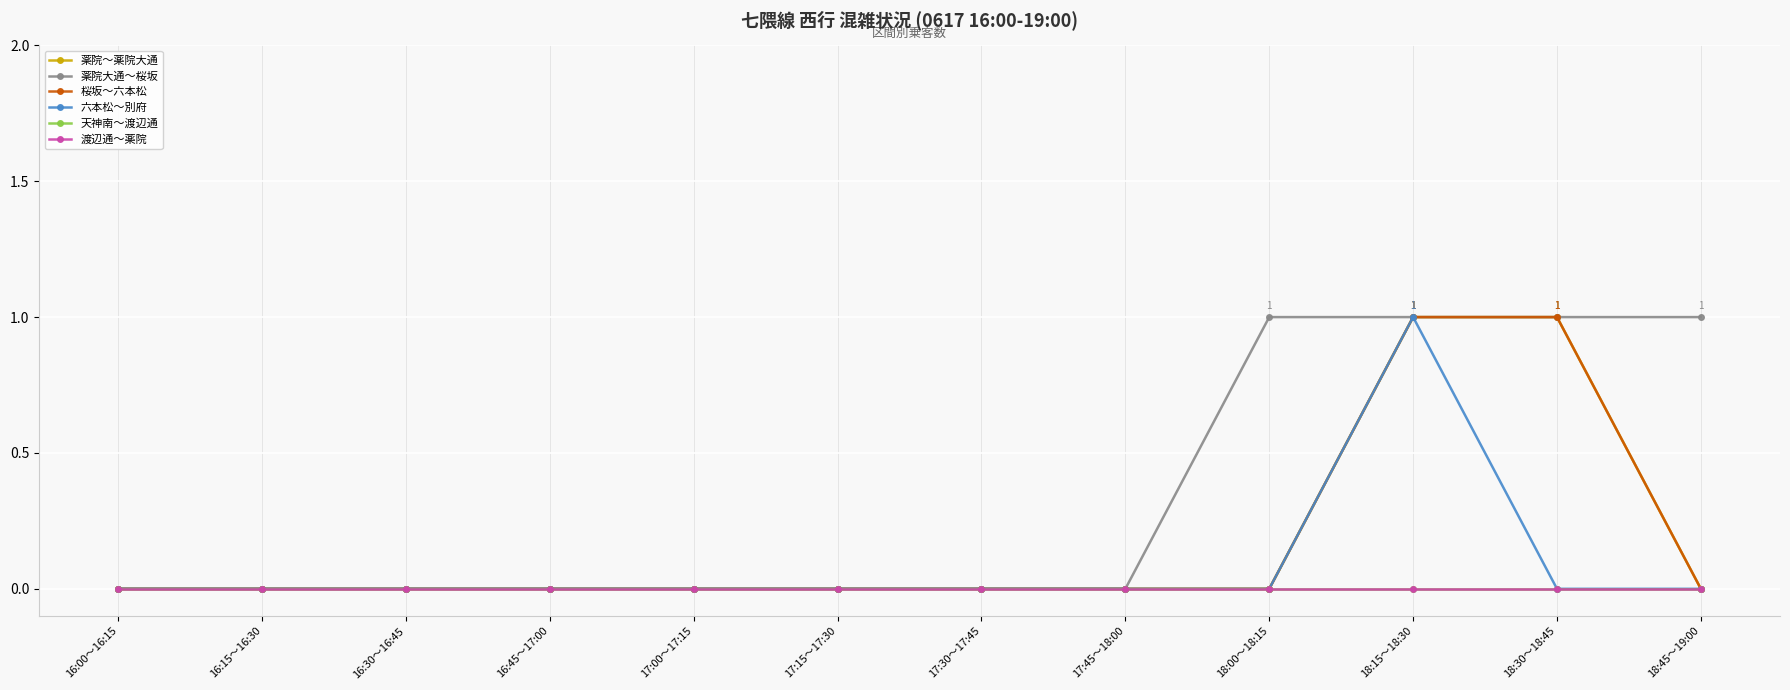

True or false: 渡辺通～薬院 and 六本松～別府 intersect in this chart.

False